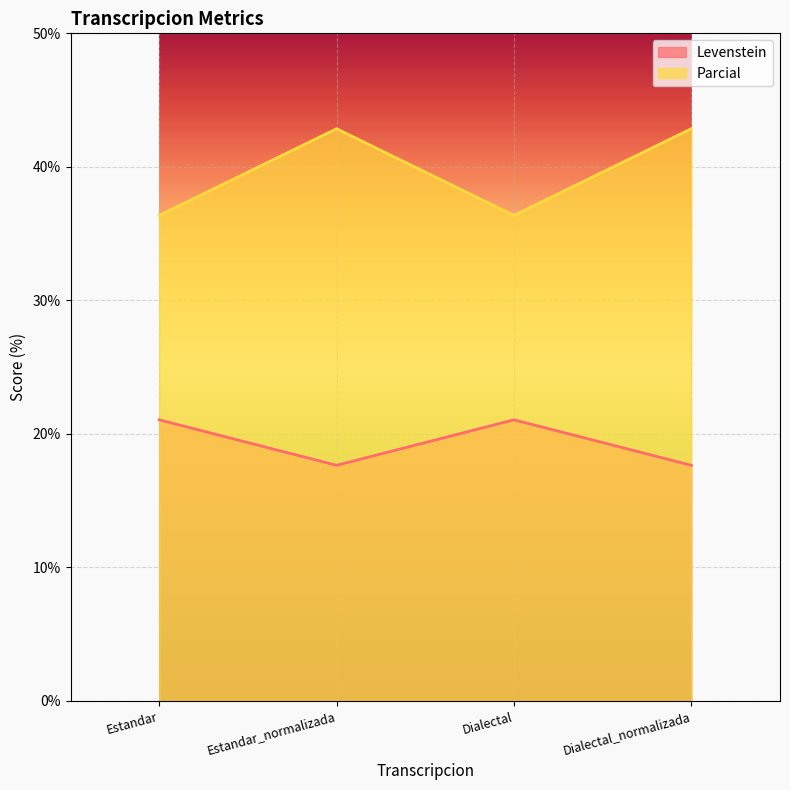

Does the chart display data point markers on the line(s)?

No